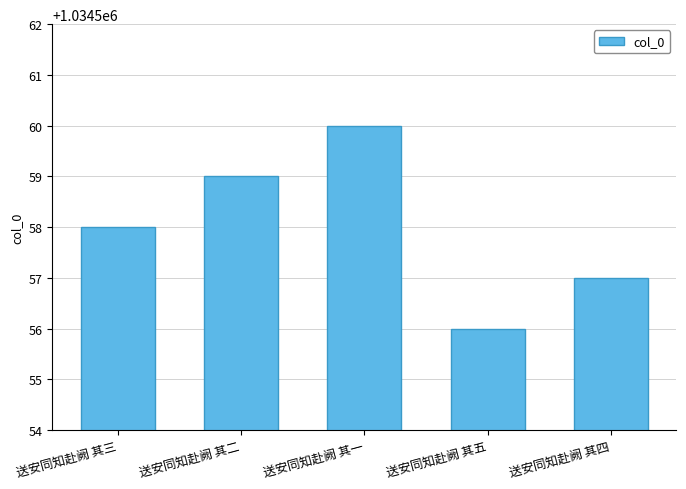

What is the difference between the maximum and minimum values?

4